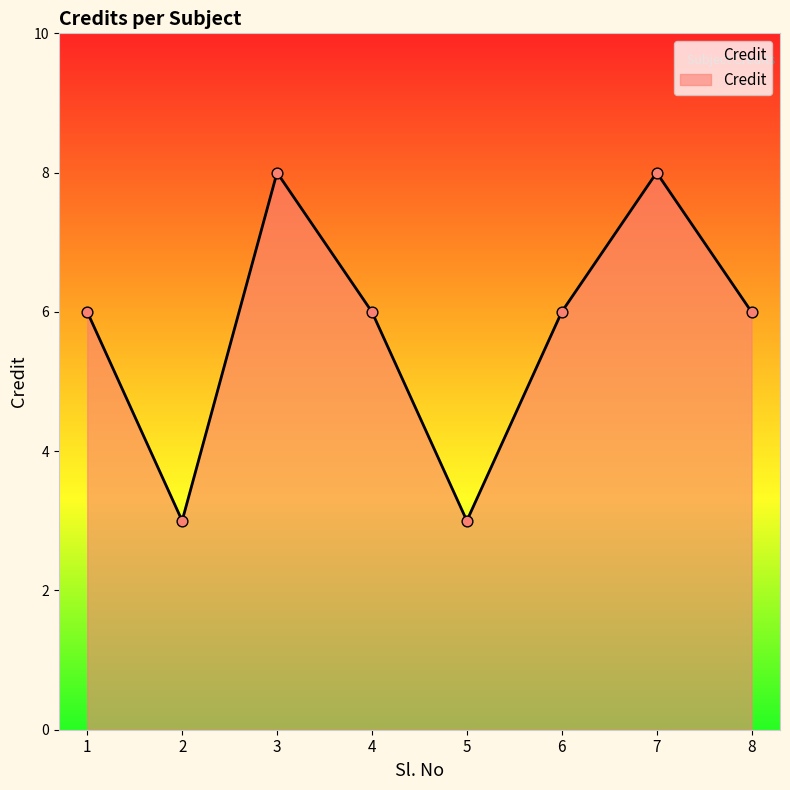

What is the change in value from 2 to 3?

+5